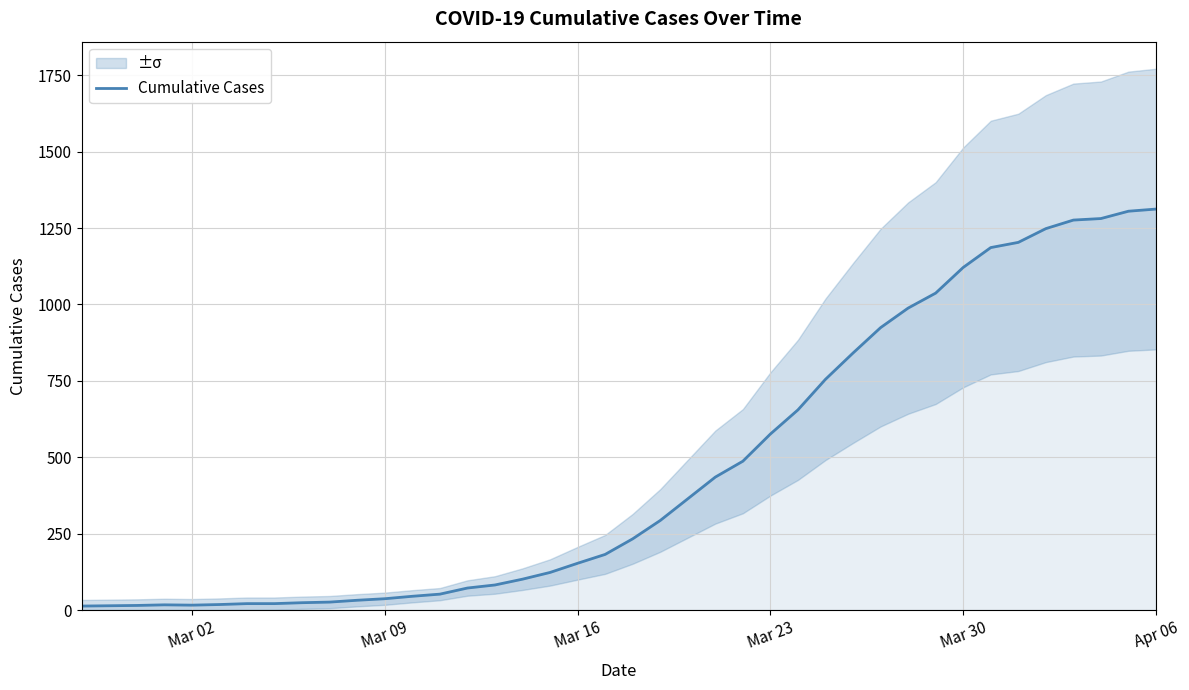

What is the maximum value for Cumulative Cases?

1312